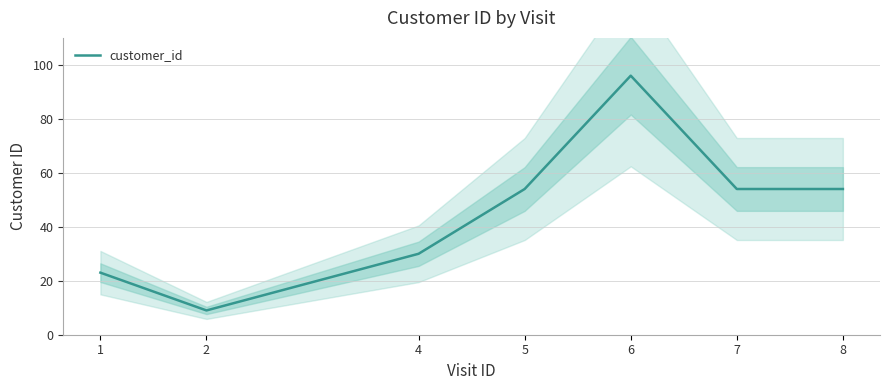

At which label does the data first exceed 54?

6